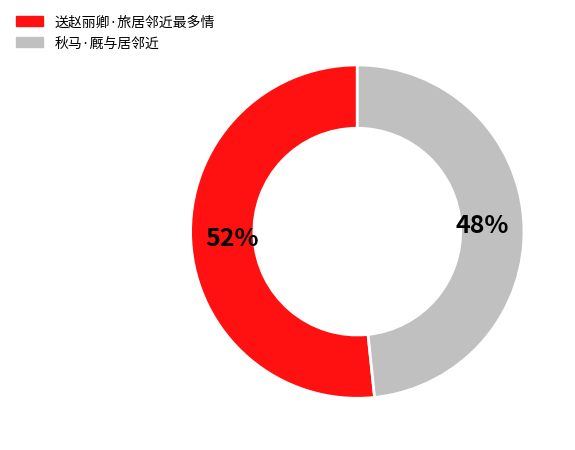

What is the smallest slice in the pie chart?

秋马·厩与居邻近